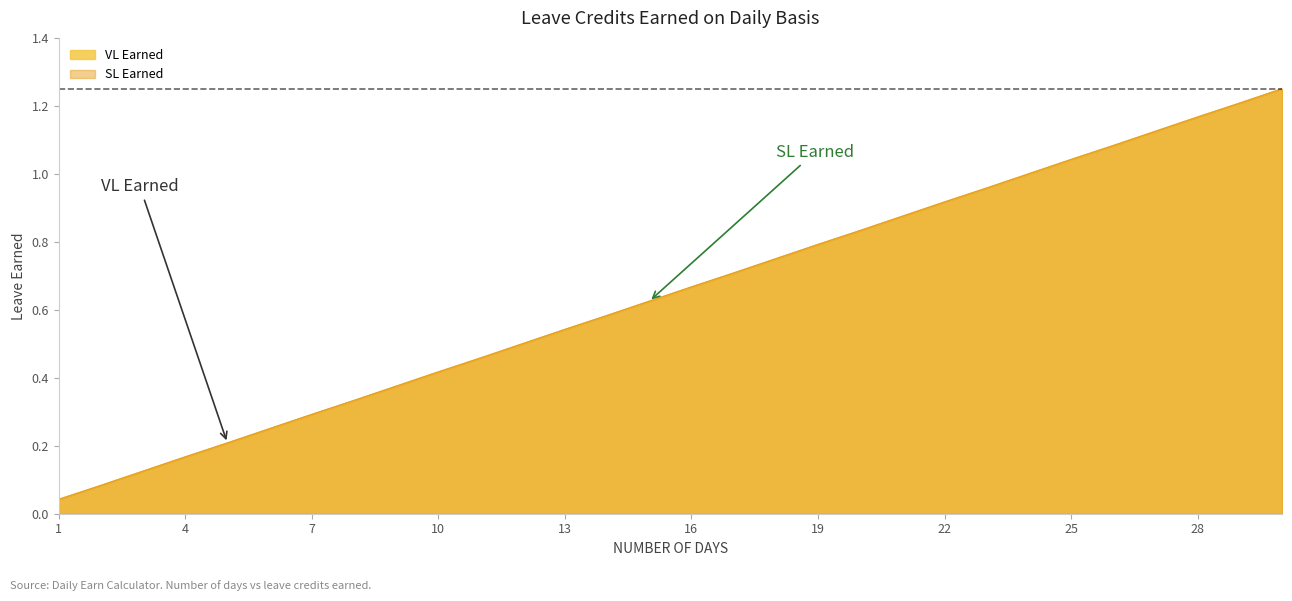

The SL Earned series shows 0.6 at 25. True or false?

False